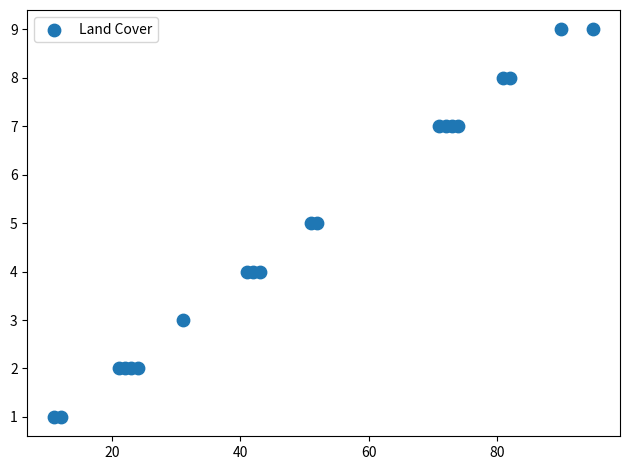

What is the range of X values (max minus min)?

84